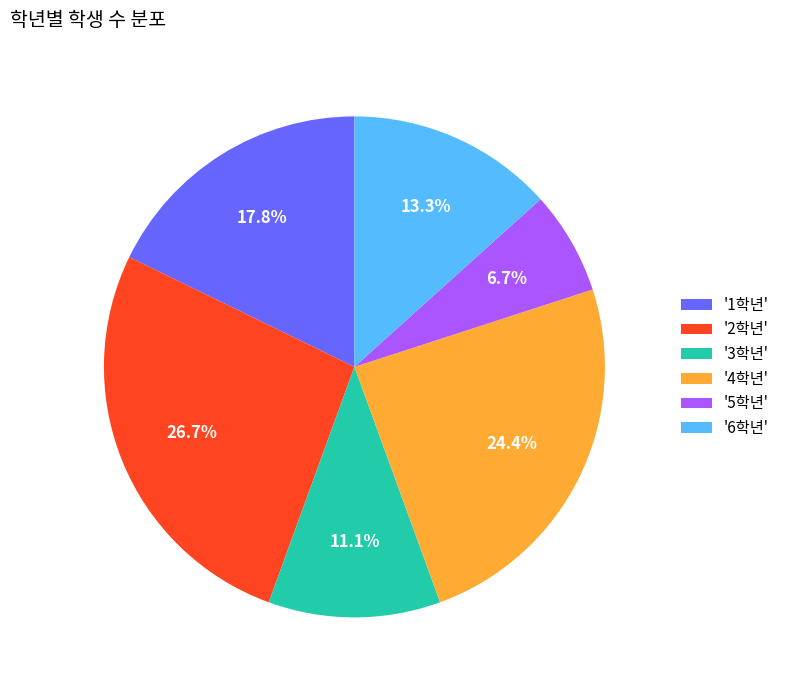

Between '3학년' and '6학년', which is larger?

'6학년'